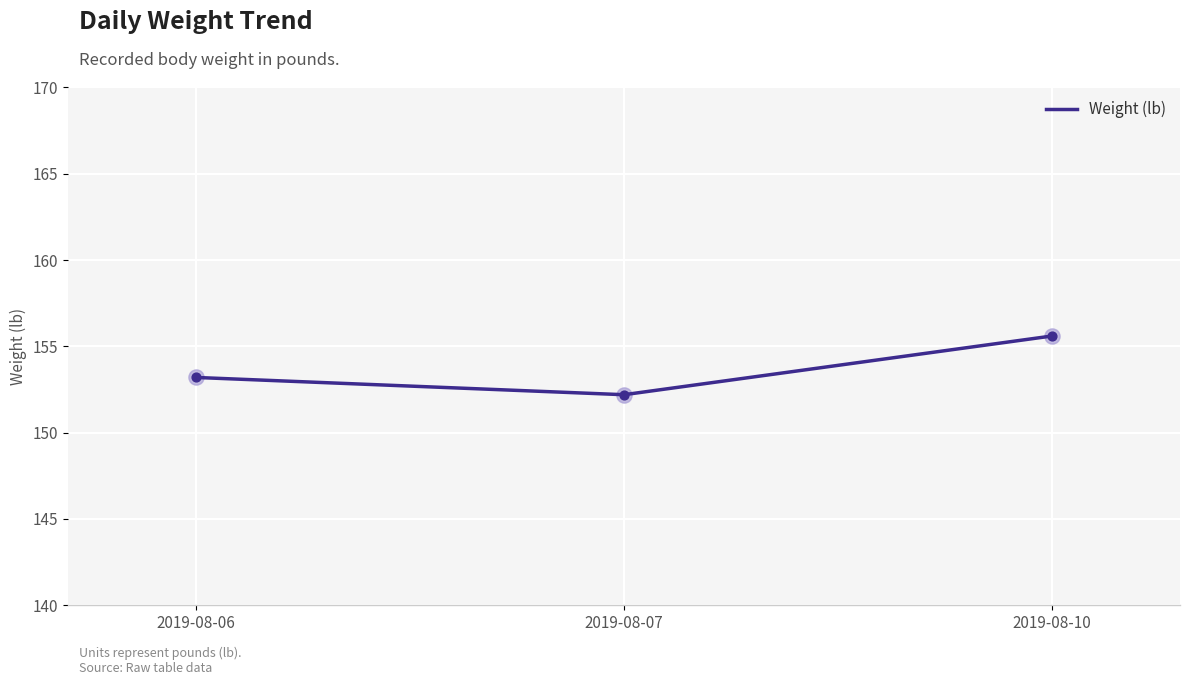

Between 2019-08-07 and 2019-08-06, which is larger?

2019-08-06